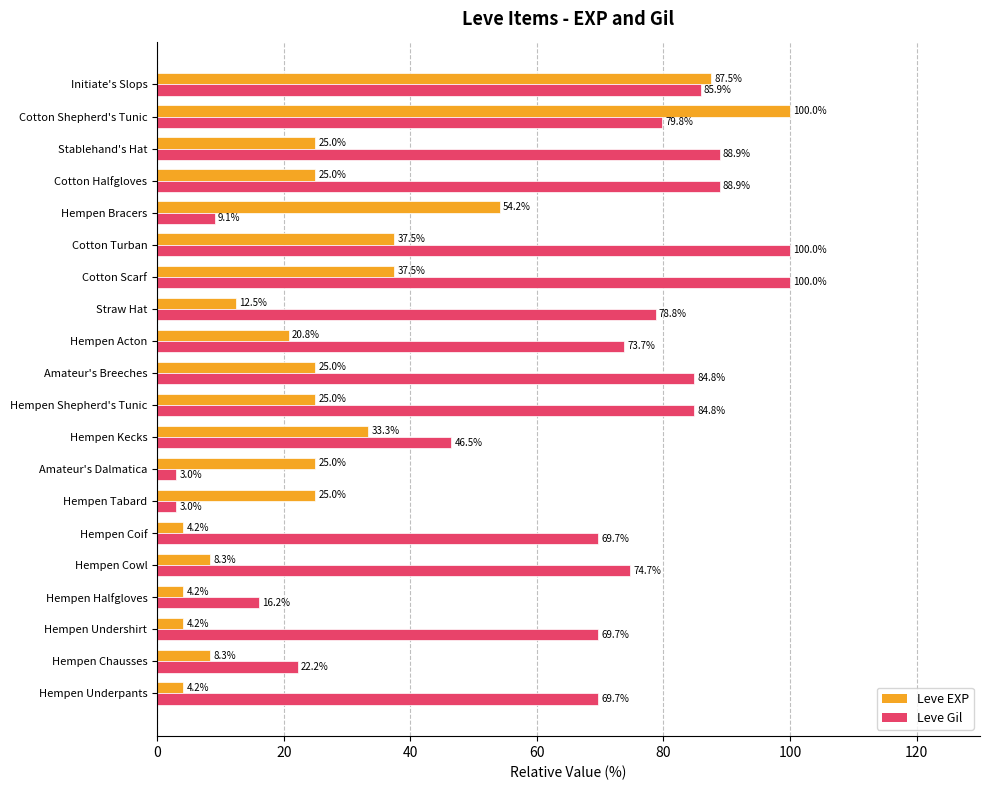

At Cotton Halfgloves, list the series in order from largest to smallest.

Leve Gil, Leve EXP